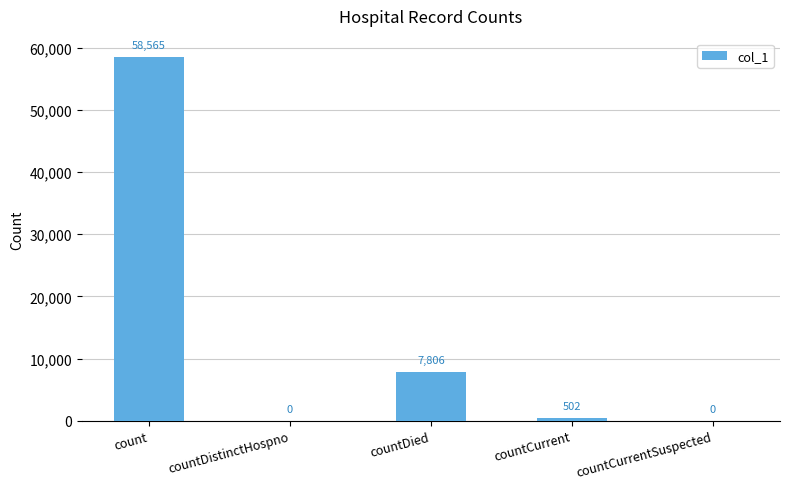

What is the change in value from count to countDistinctHospno?

-58565